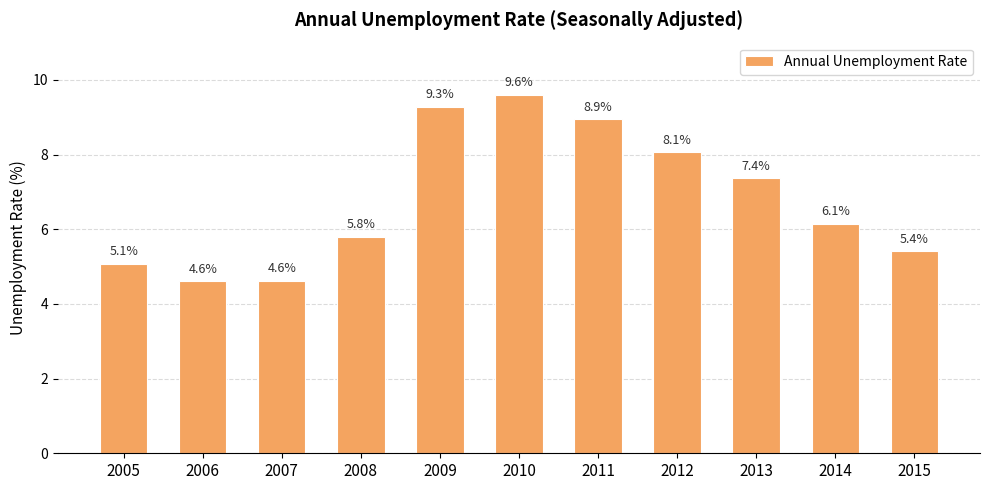

What is the change in value from 2012 to 2013?

-0.7